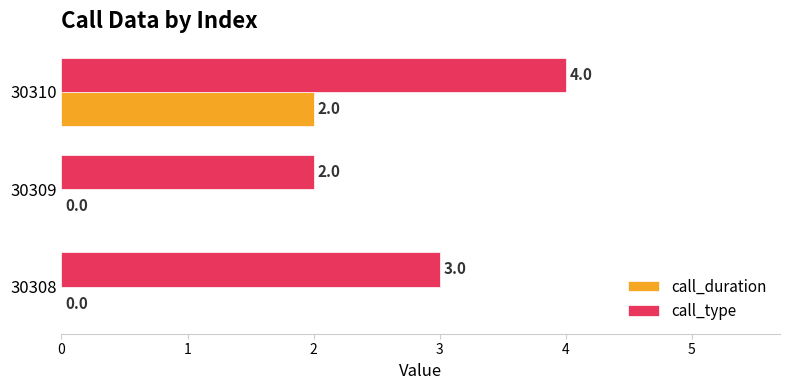

Between 30308 and 30310, which series saw the biggest shift?

call_duration